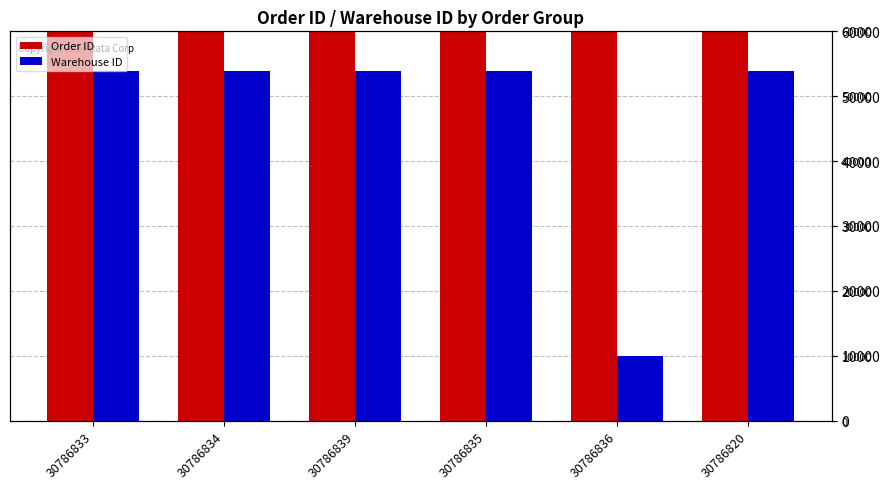

Reading left to right, what are all the values shown in this chart?

Order ID: 30786833=30786833	30786834=30786834	30786839=30786839	30786835=30786835	30786836=30786836	30786820=30786820
Warehouse ID: 30786833=53903	30786834=53903	30786839=53903	30786835=53903	30786836=9930	30786820=53903